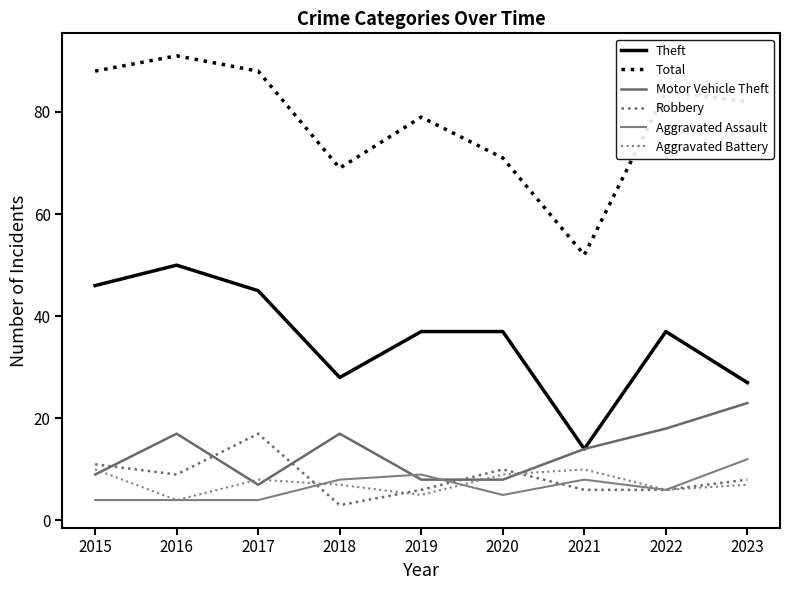

What is the sum of all Motor Vehicle Theft values?

121